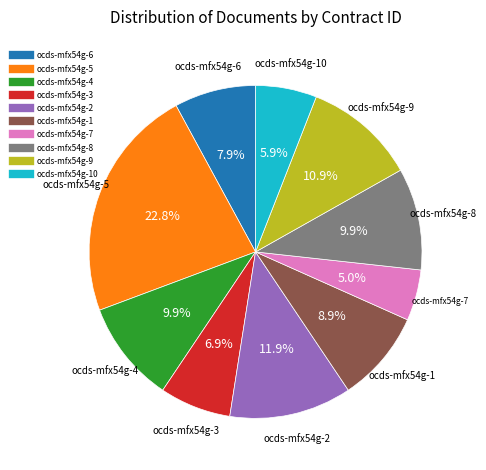

Is there a majority slice in this chart?

No